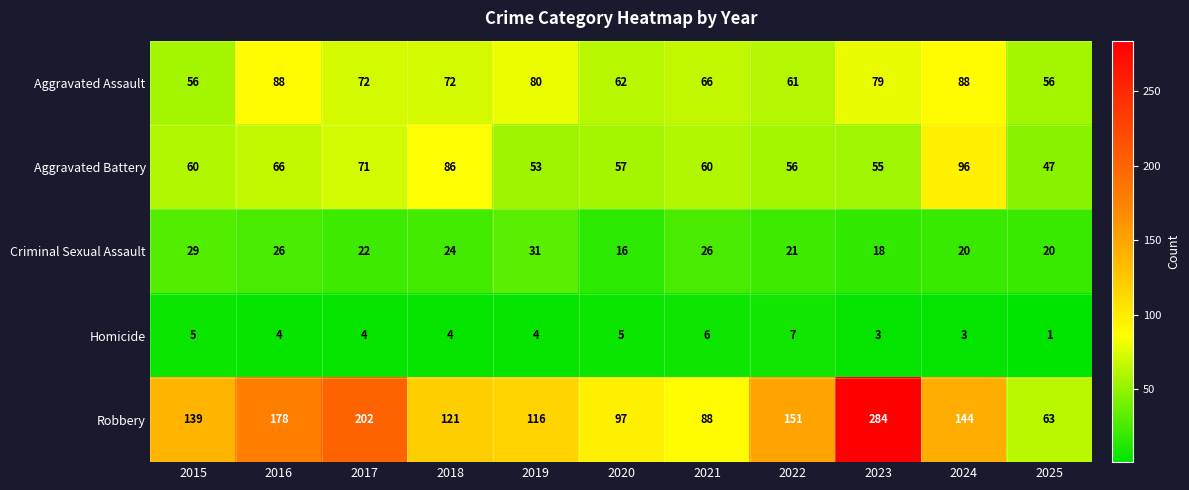

Which series has the largest total across all categories?

Robbery